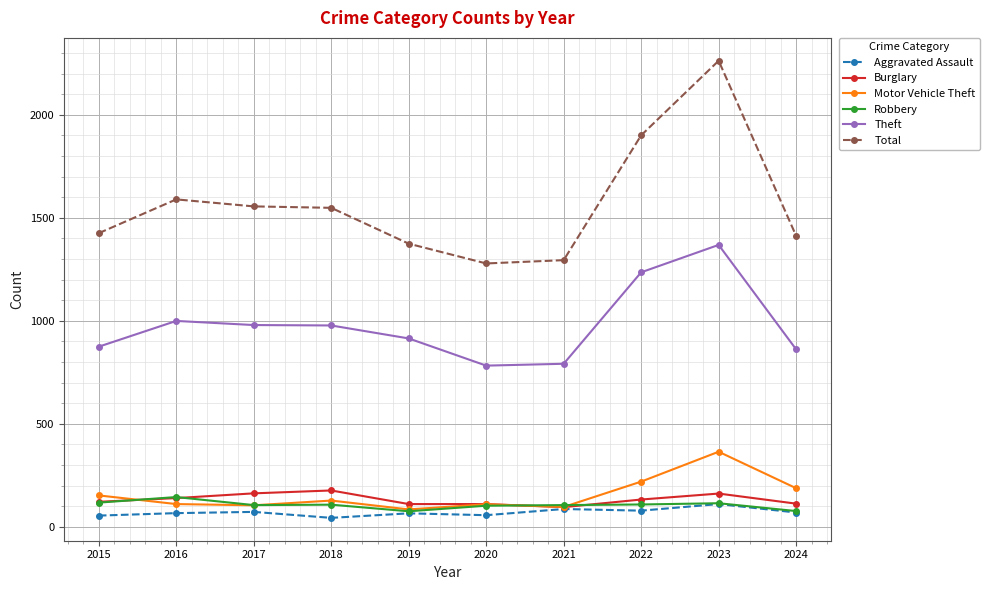

List the series in order of their peak value, lowest first.

Aggravated Assault, Robbery, Burglary, Motor Vehicle Theft, Theft, Total